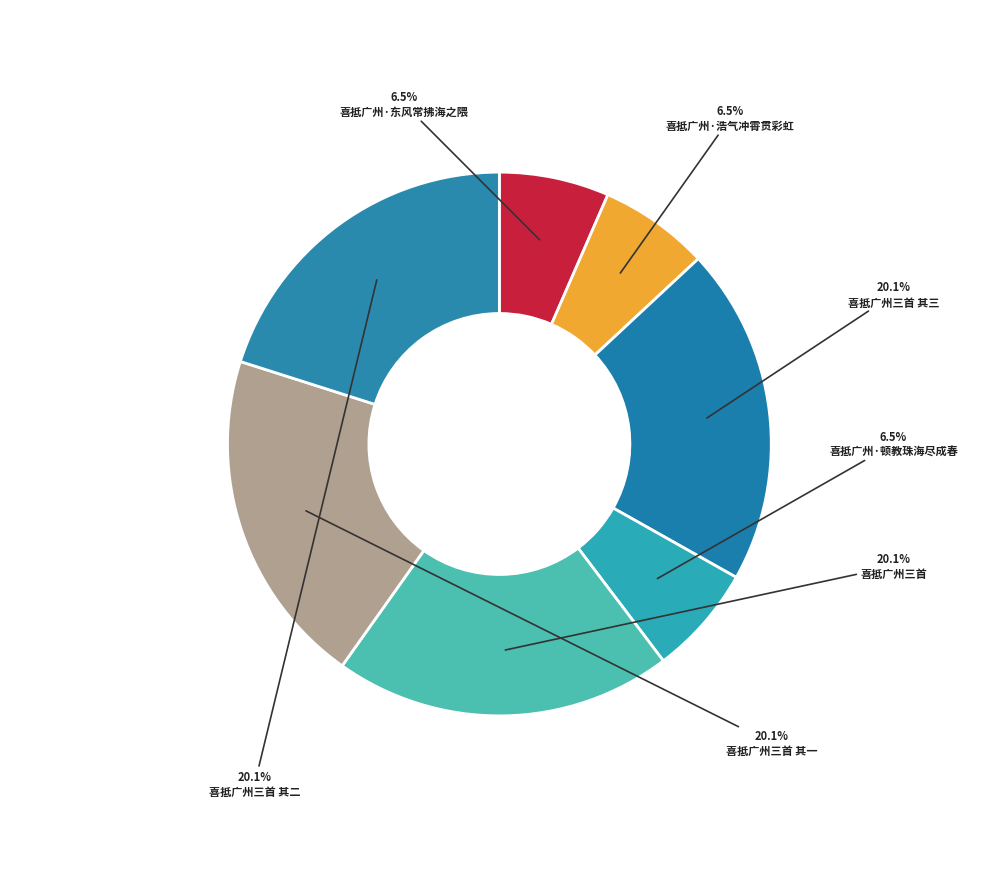

How many slices are in this pie chart?

7